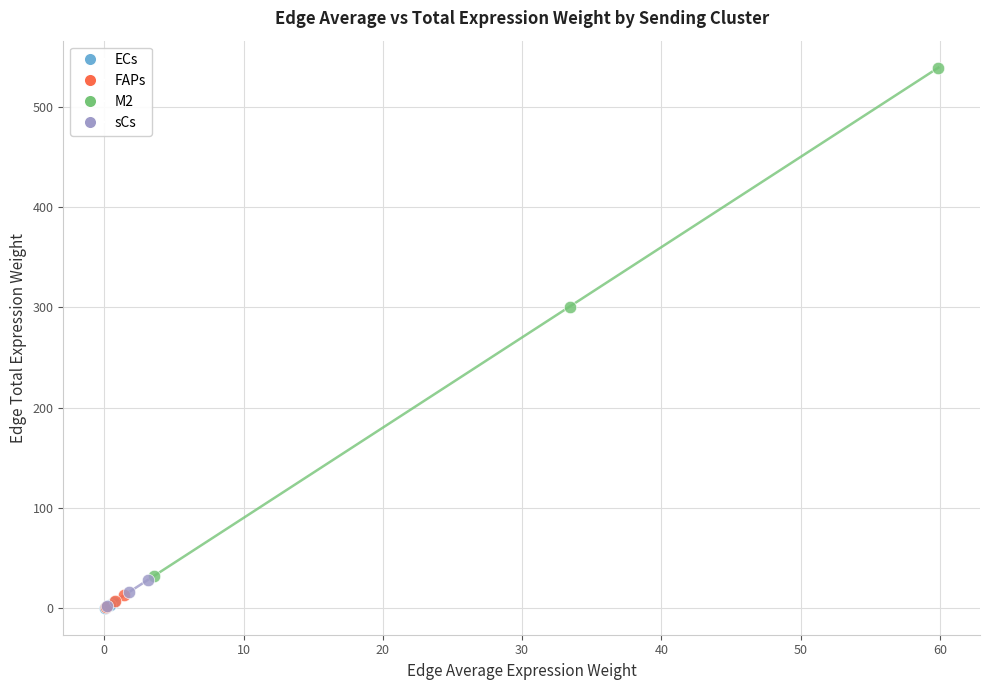

Which series has the largest Y range (max minus min)?

M2